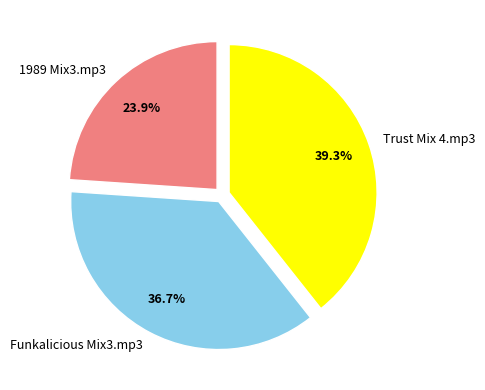

What is the largest slice in the pie chart?

Trust Mix 4.mp3